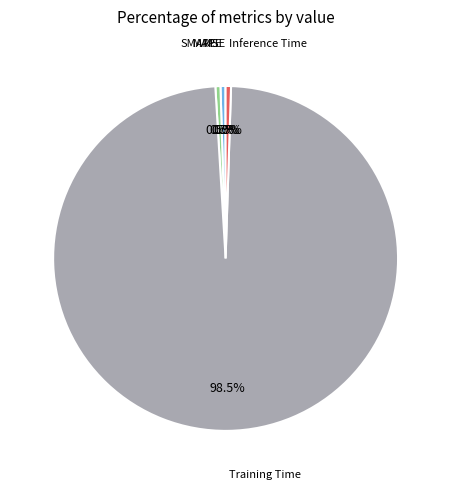

Which slice is the largest?

Training Time